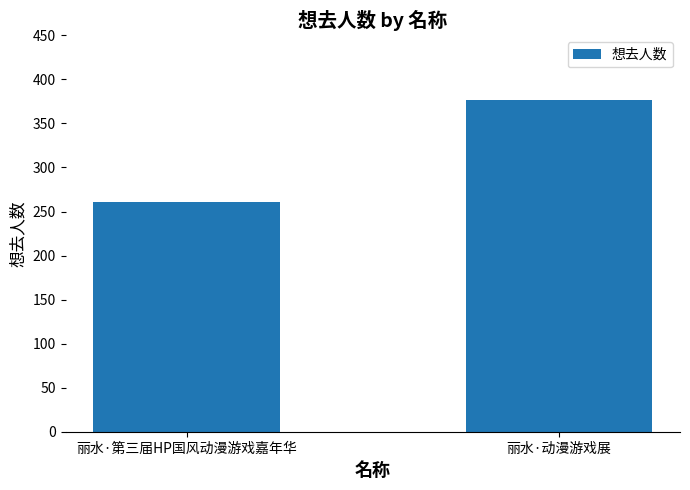

What is the difference between the maximum and minimum values?

116